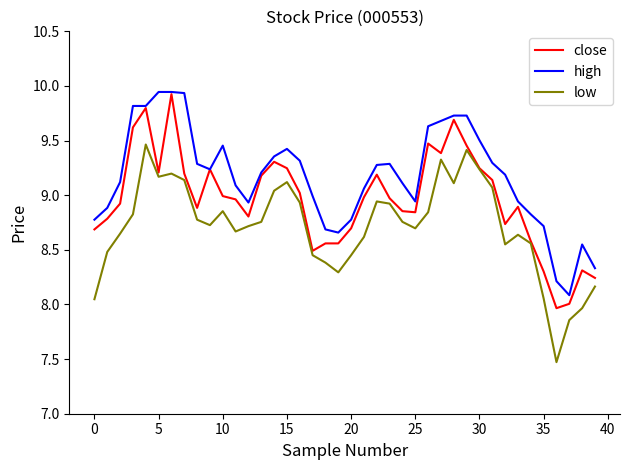

List the series in order of their overall mean, highest first.

high, close, low